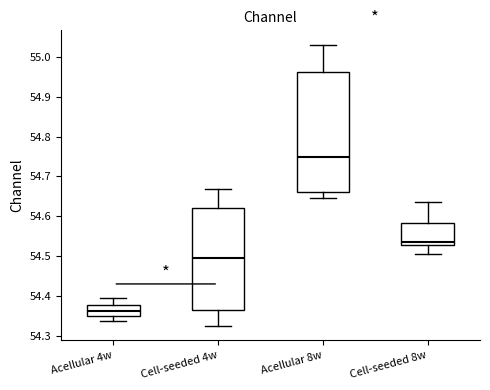

Comparing the boxes themselves (not the whiskers), which one is the tallest?

Acellular 8w